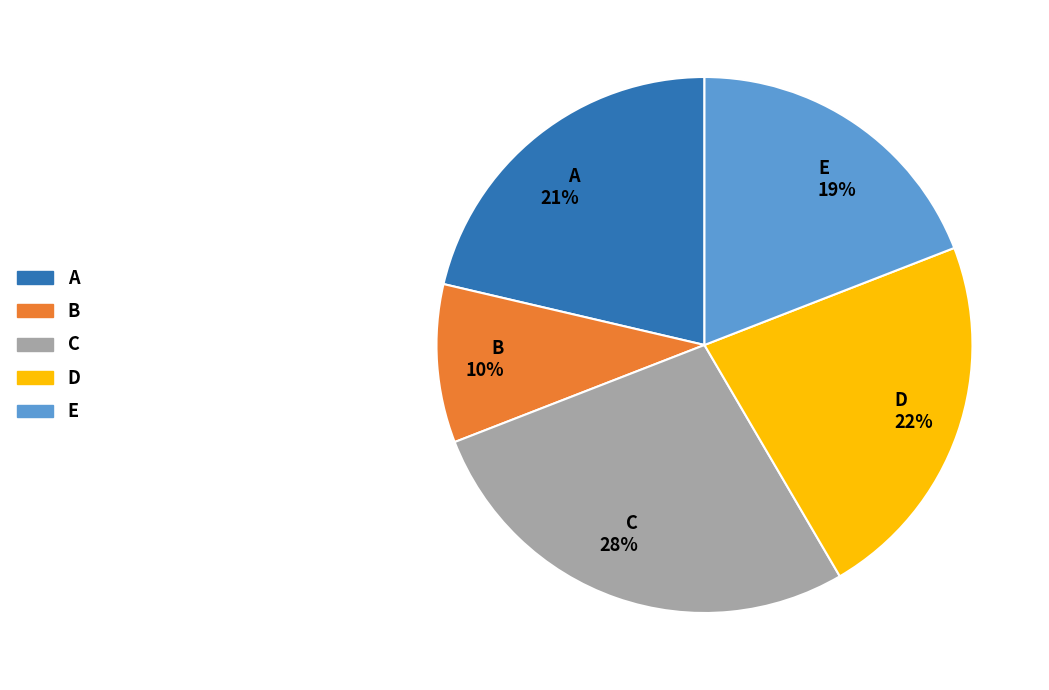

Is there any slice that represents more than half of the pie?

No